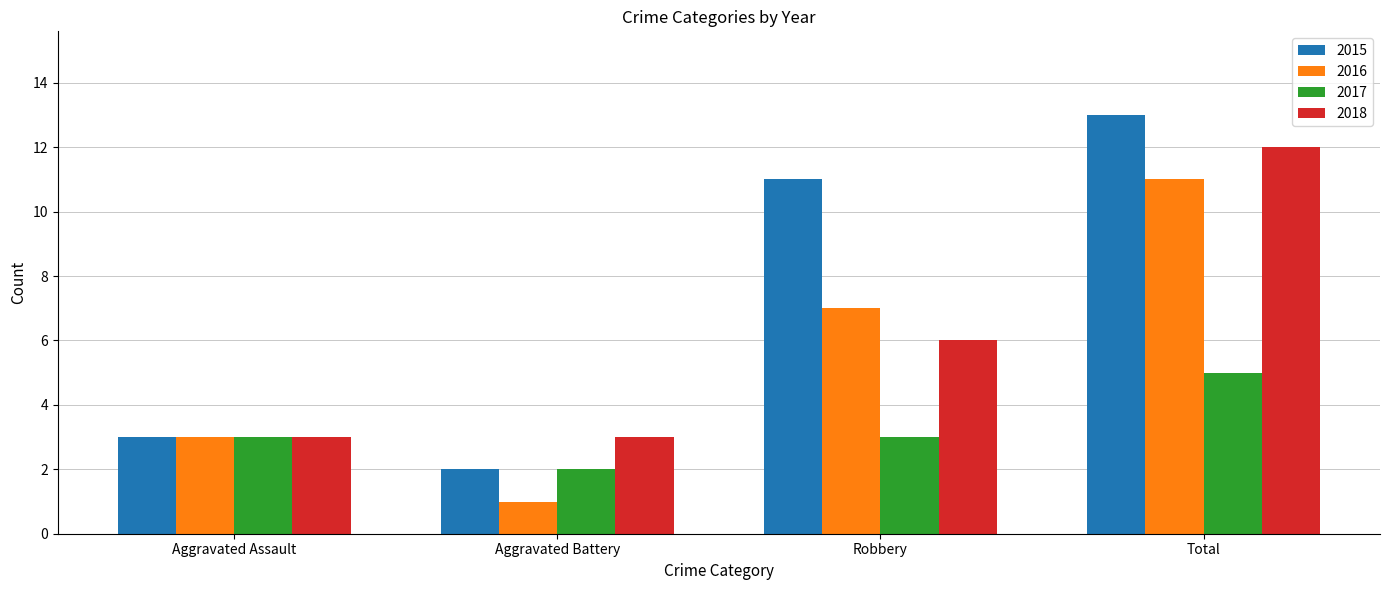

Which series has the largest range (max minus min)?

2015